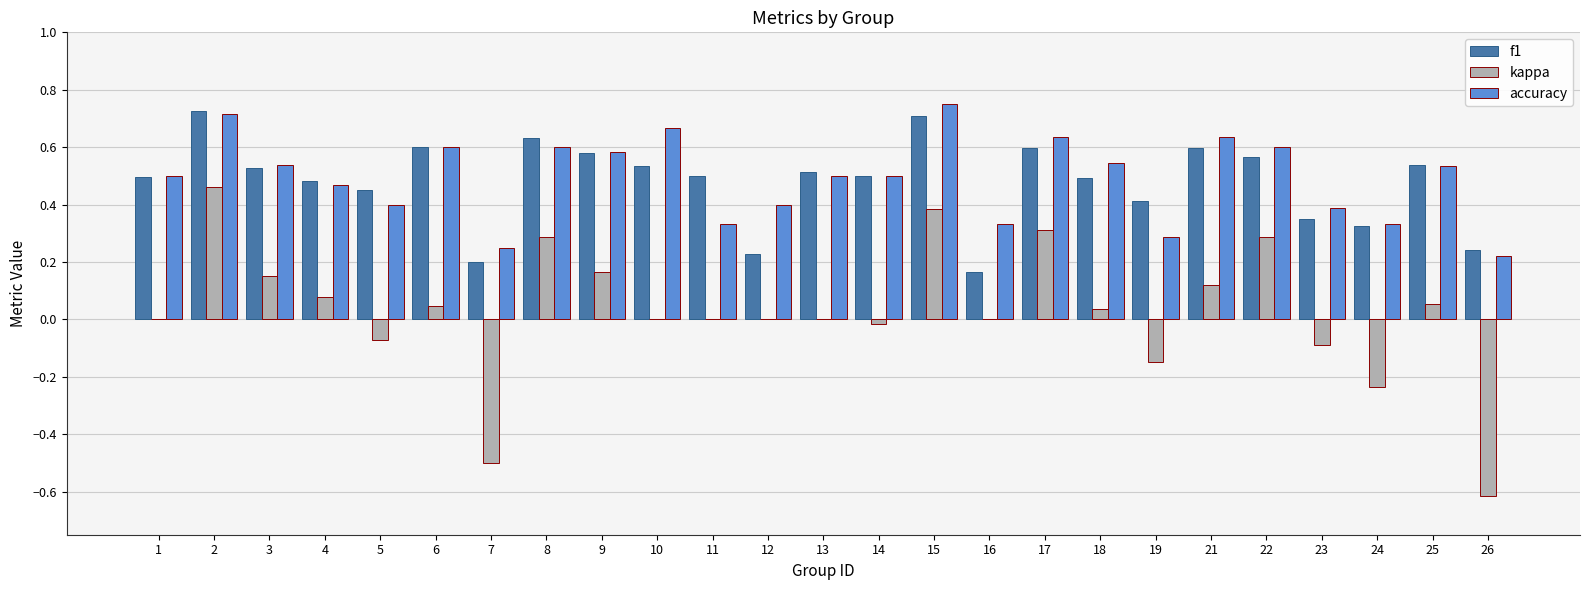

True or false: f1 has a value of 0.2 at 7.

True